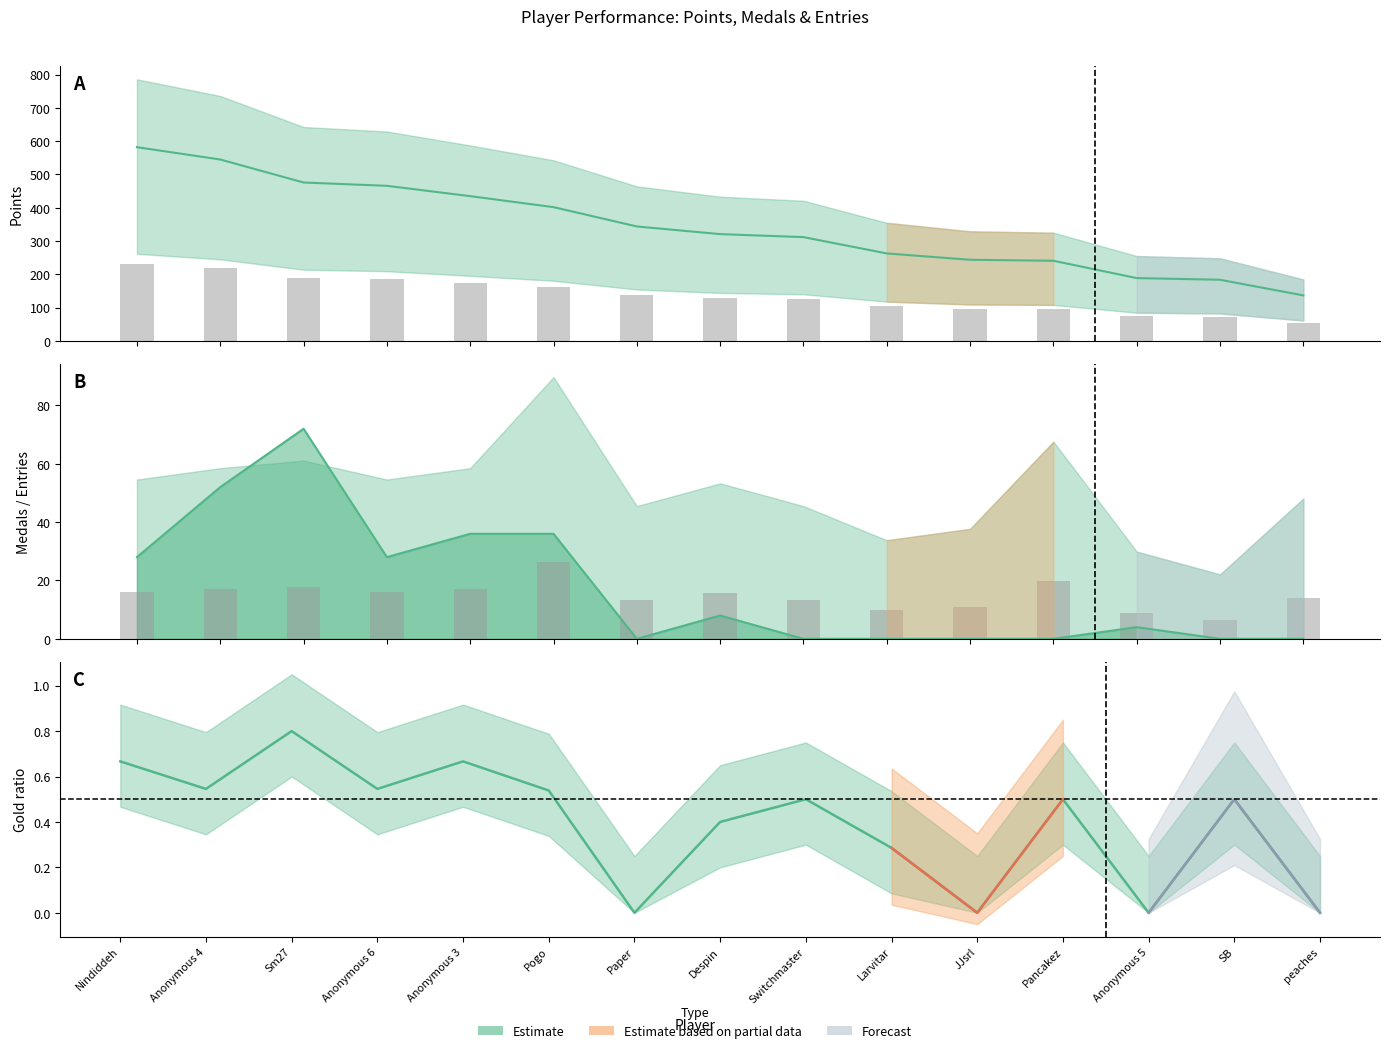

Between SB and JJsrl, which is larger?

JJsrl